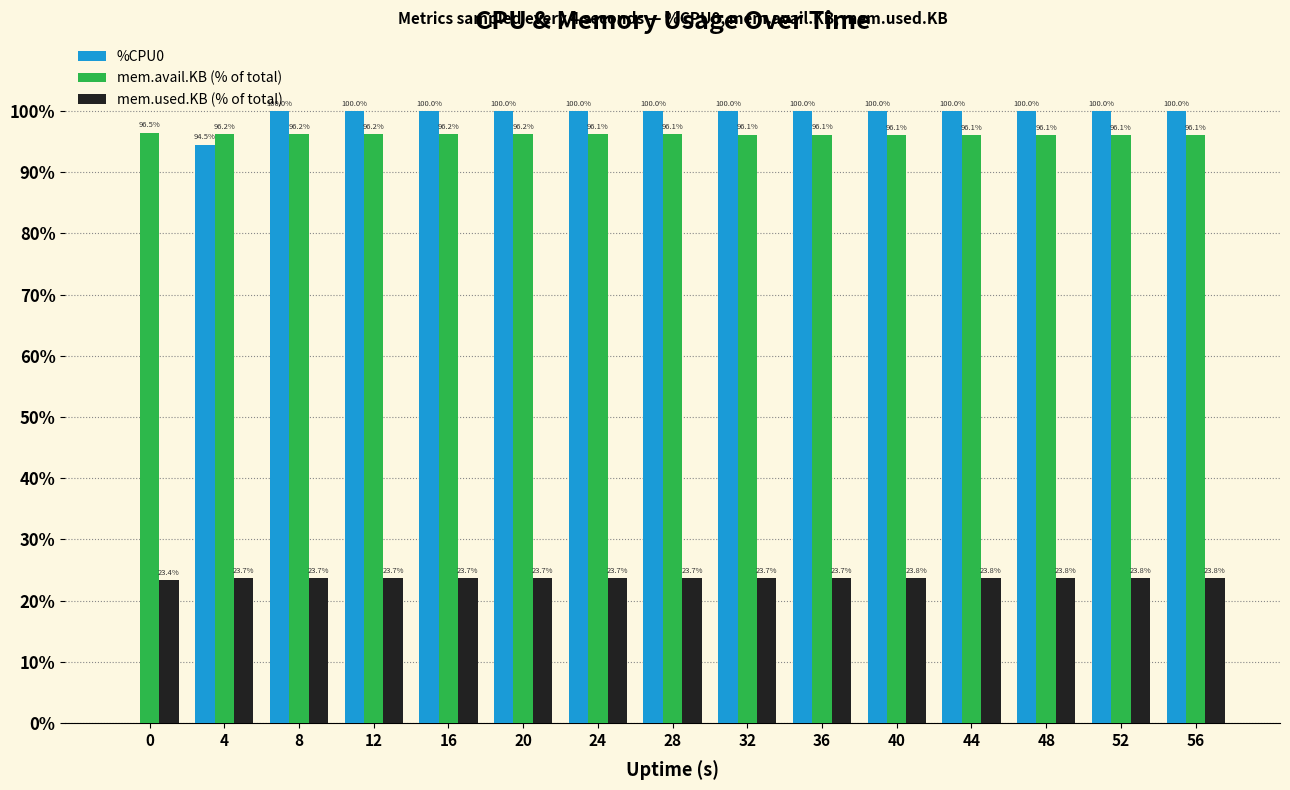

Read the mem.avail.KB (% of total) value at 52.

96.1